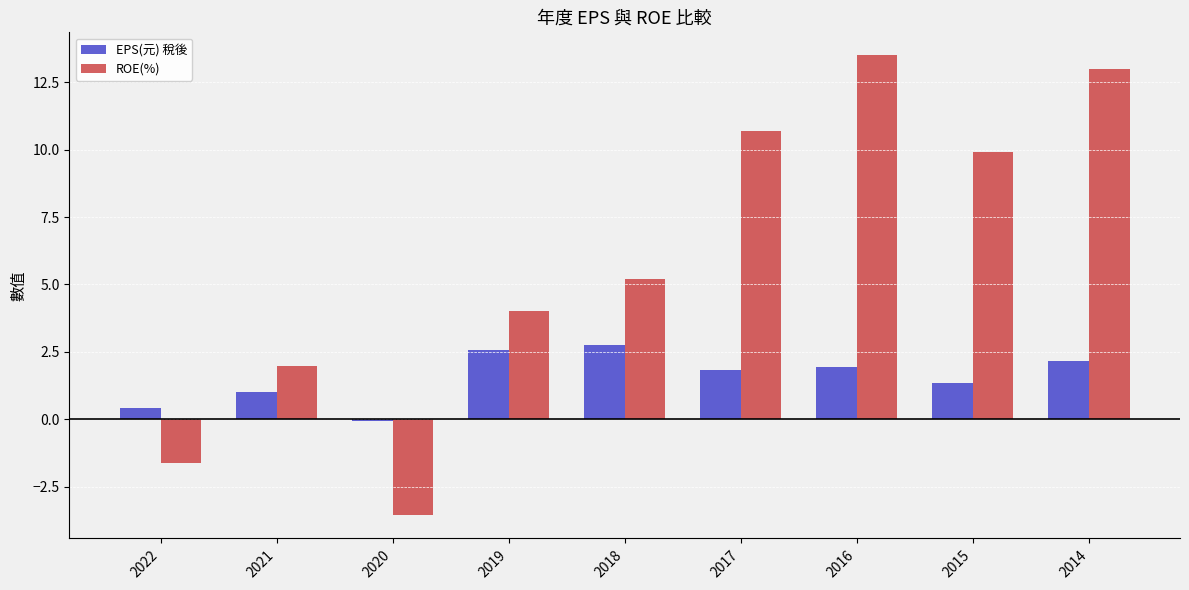

How many values in EPS(元) 稅後 are below zero?

1